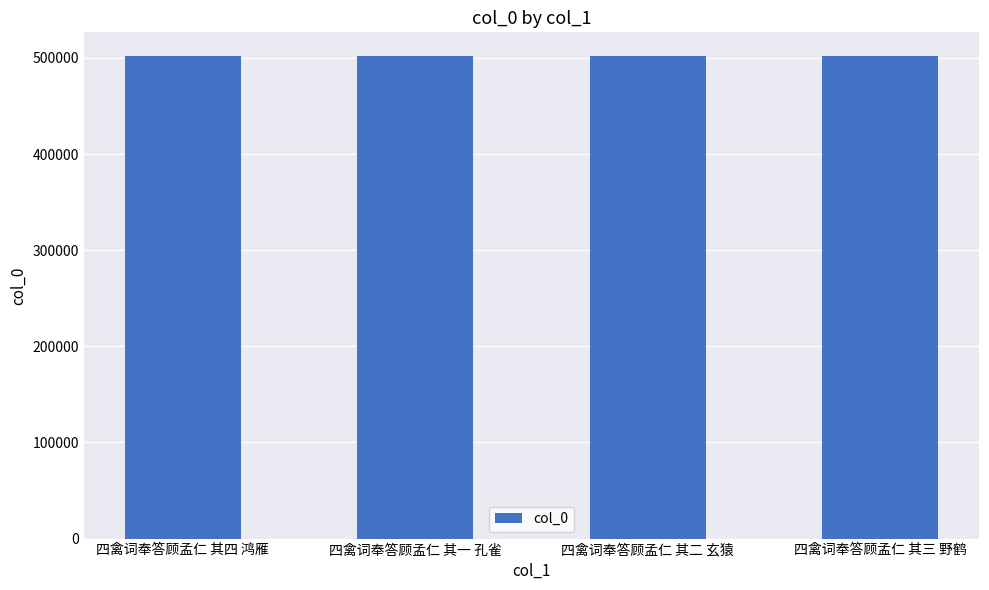

What is the smallest value displayed?

501600